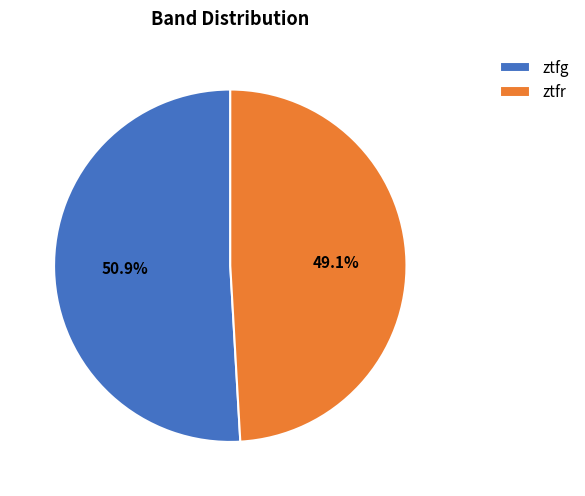

Which category has the biggest portion of the pie?

ztfg